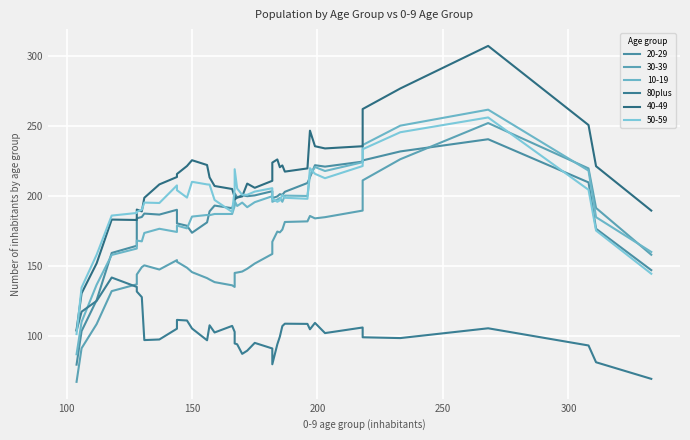

What is the value of the 17th point from the left?

107.3